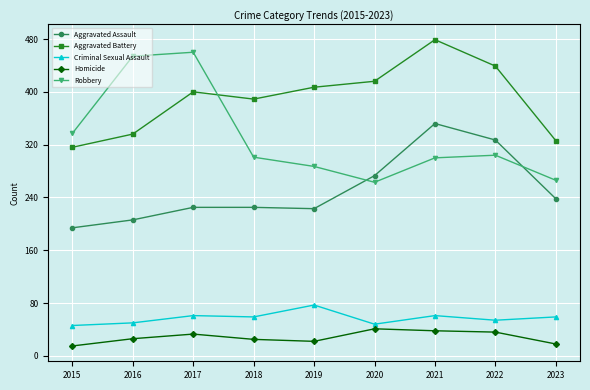

What is the minimum value for Criminal Sexual Assault?

46